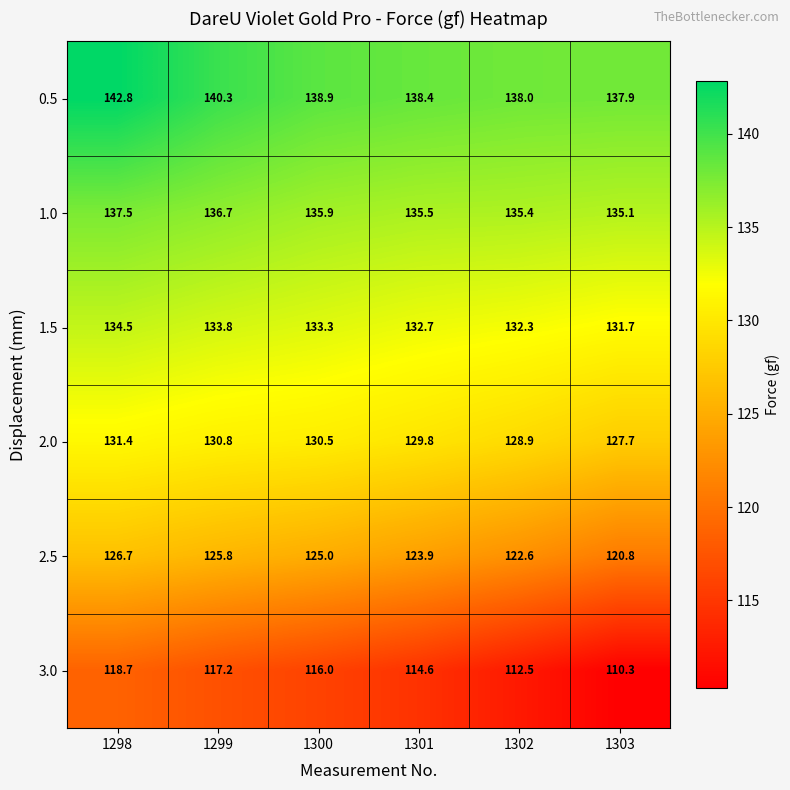

What is the greatest value displayed?

142.8